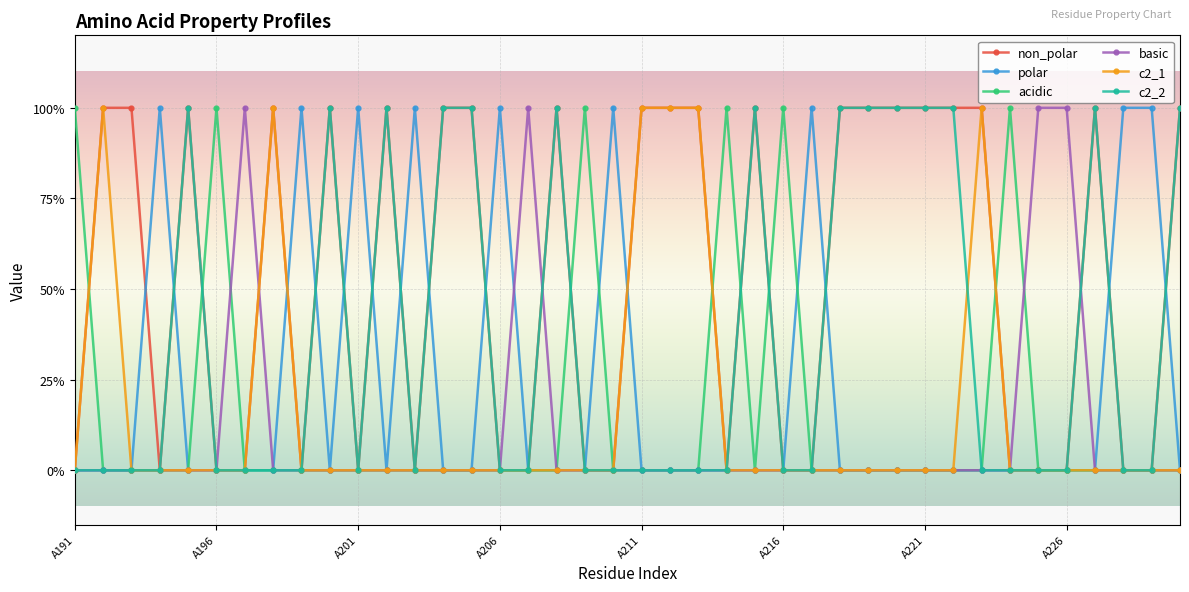

What is the difference between the second highest and minimum values in the c2_2 series?

1